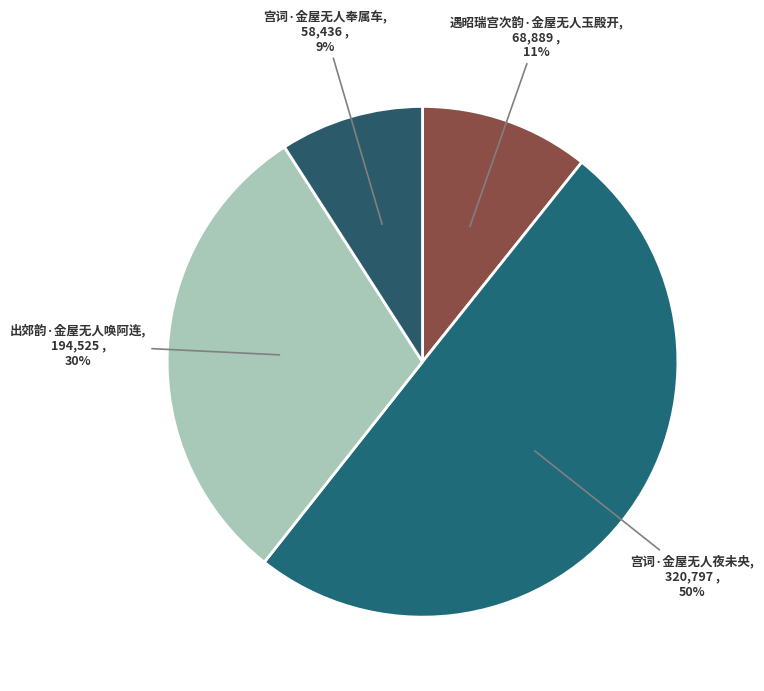

Combined, do 出郊韵·金屋无人唤阿连 and 遇昭瑞宫次韵·金屋无人玉殿开 account for over 50%?

No